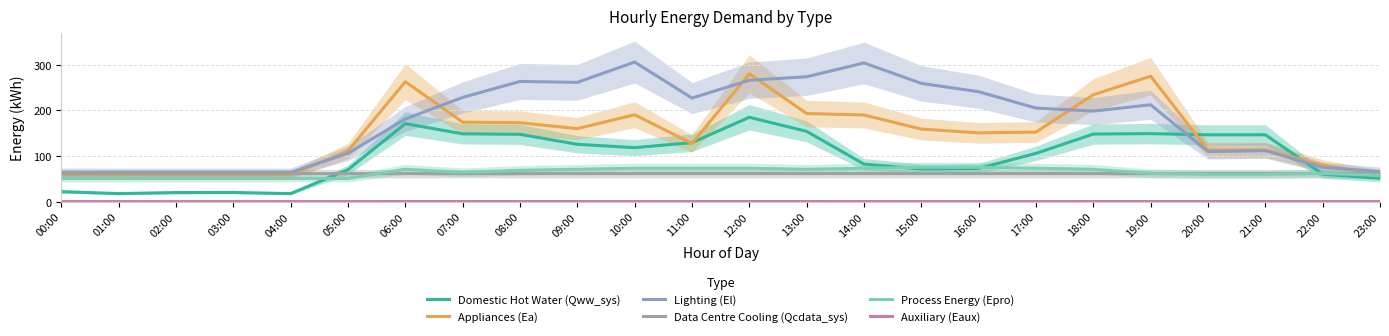

Reading left to right, extract all data points from this chart.

Domestic Hot Water (Qww_sys): 21.8	17.5	19.8	20.0	17.5	69.9	170.7	148.4	147.3	125.5	118.2	129.1	184.7	153.8	82.0	71.4	72.7	105.6	147.9	148.9	146.2	146.3	60.2	50.9
Appliances (Ea): 58.8	58.7	58.7	58.7	58.7	111.0	262.6	174.0	172.7	159.9	190.3	127.2	280.0	192.9	189.7	158.8	150.6	152.2	234.0	274.6	112.8	113.2	80.0	59.4
Lighting (El): 63.9	63.9	63.9	63.9	63.9	105.7	181.0	228.2	263.2	261.2	305.6	226.8	265.8	273.4	303.7	258.9	240.7	204.8	198.2	212.1	109.5	111.7	75.1	65.8
Data Centre Cooling (Qcdata_sys): 61.3	61.3	61.3	61.3	61.3	61.3	61.3	61.3	61.3	61.3	61.3	61.3	61.3	61.3	61.3	61.3	61.3	61.3	61.3	61.3	61.3	61.3	61.3	61.3
Process Energy (Epro): 50.6	50.6	50.6	50.6	50.6	50.6	70.7	64.0	68.5	70.7	73.0	73.0	73.0	70.7	73.0	75.2	75.2	73.0	70.7	61.8	59.6	59.6	61.8	57.3
Auxiliary (Eaux): 0.0	0.0	0.0	0.0	0.0	0.0	0.1	0.1	0.1	0.1	0.1	0.1	0.1	0.1	0.1	0.1	0.0	0.1	0.1	0.1	0.1	0.1	0.0	0.0